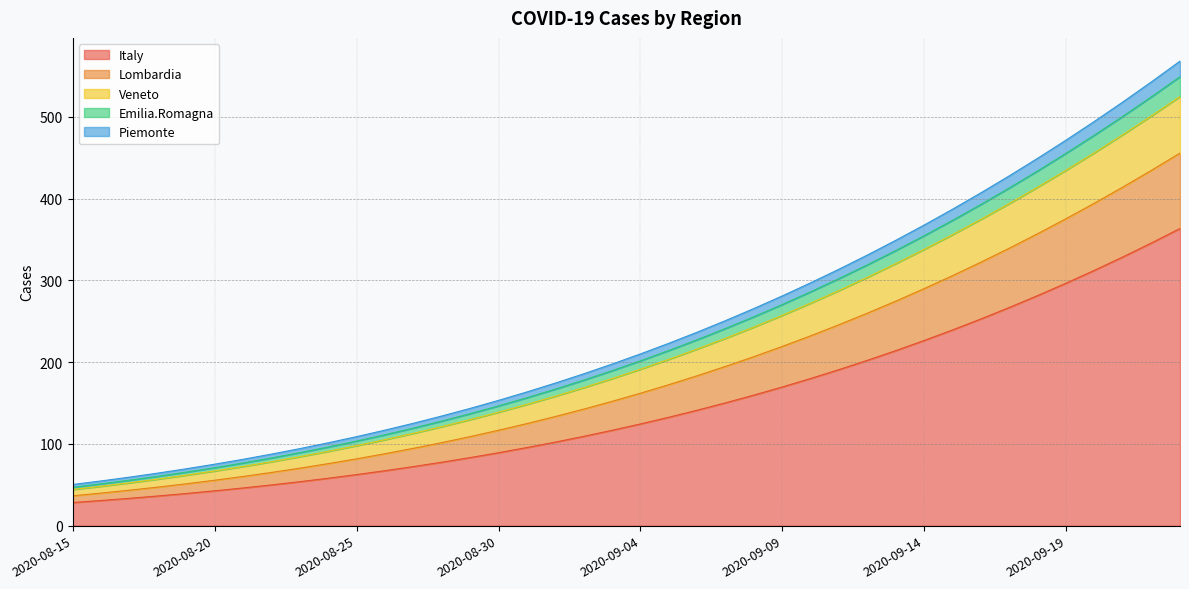

Rank the categories by Lombardia value from lowest to highest.

2020-08-15, 2020-08-16, 2020-08-17, 2020-08-18, 2020-08-19, 2020-08-20, 2020-08-21, 2020-08-22, 2020-08-23, 2020-08-24, 2020-08-25, 2020-08-26, 2020-08-27, 2020-08-28, 2020-08-29, 2020-08-30, 2020-08-31, 2020-09-01, 2020-09-02, 2020-09-03, 2020-09-04, 2020-09-05, 2020-09-06, 2020-09-07, 2020-09-08, 2020-09-09, 2020-09-10, 2020-09-11, 2020-09-12, 2020-09-13, 2020-09-14, 2020-09-15, 2020-09-16, 2020-09-17, 2020-09-18, 2020-09-19, 2020-09-20, 2020-09-21, 2020-09-22, 2020-09-23